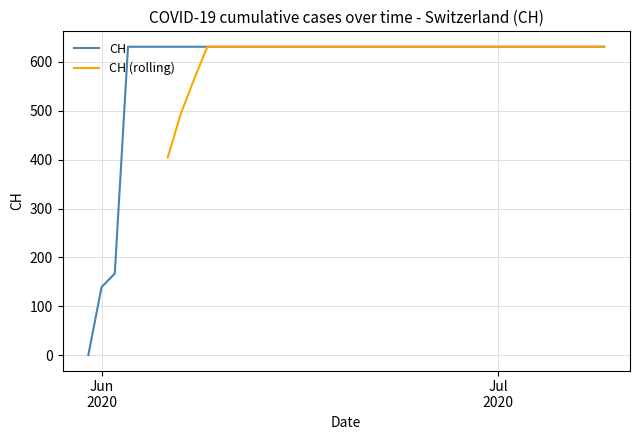

How many lines are shown in the chart?

2